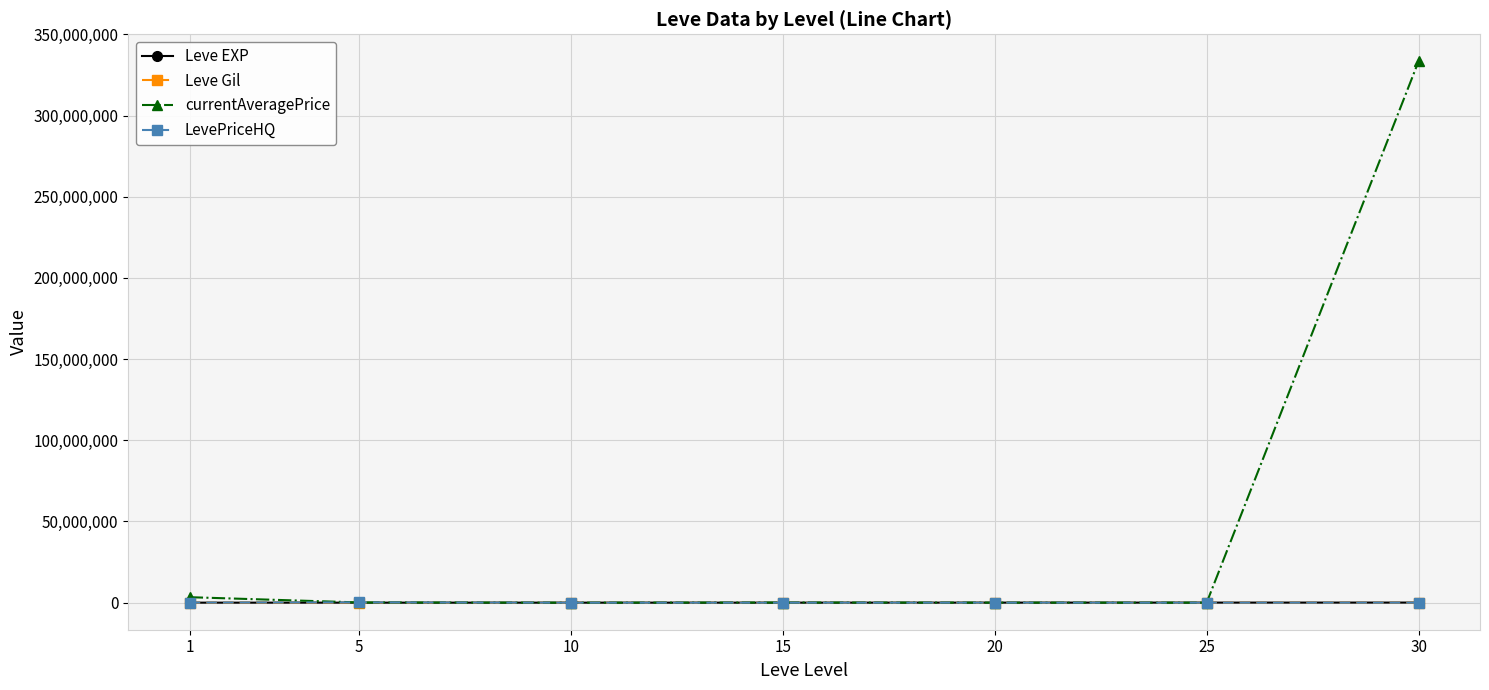

What is the smallest value displayed?

112.0